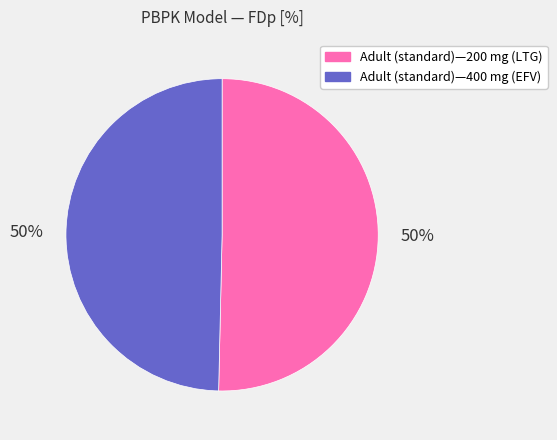

Do Adult (standard)—400 mg (EFV) and Adult (standard)—200 mg (LTG) together represent more than half of the pie?

Yes